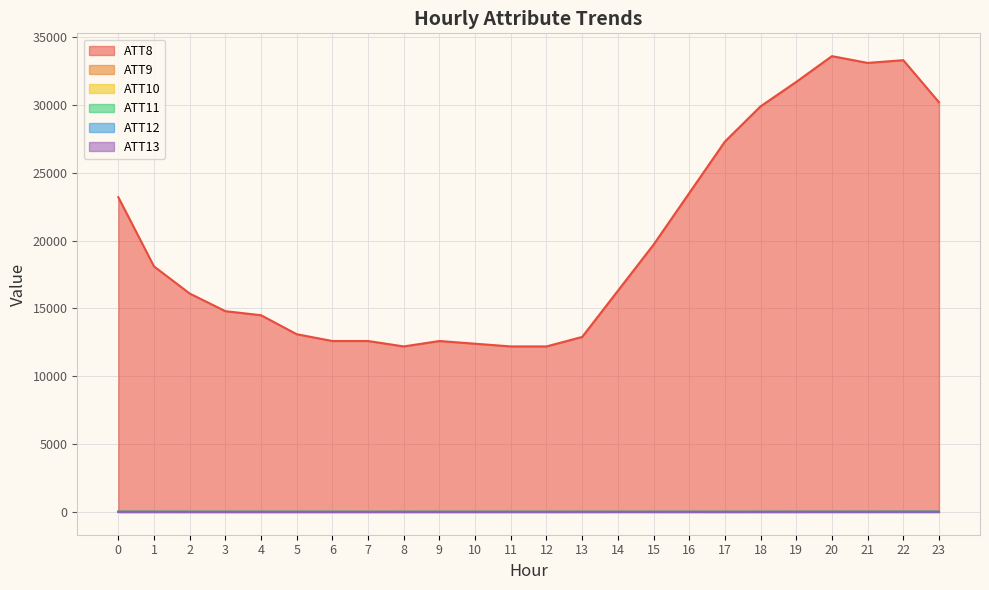

At how many categories does at least one series exceed 25947?

7